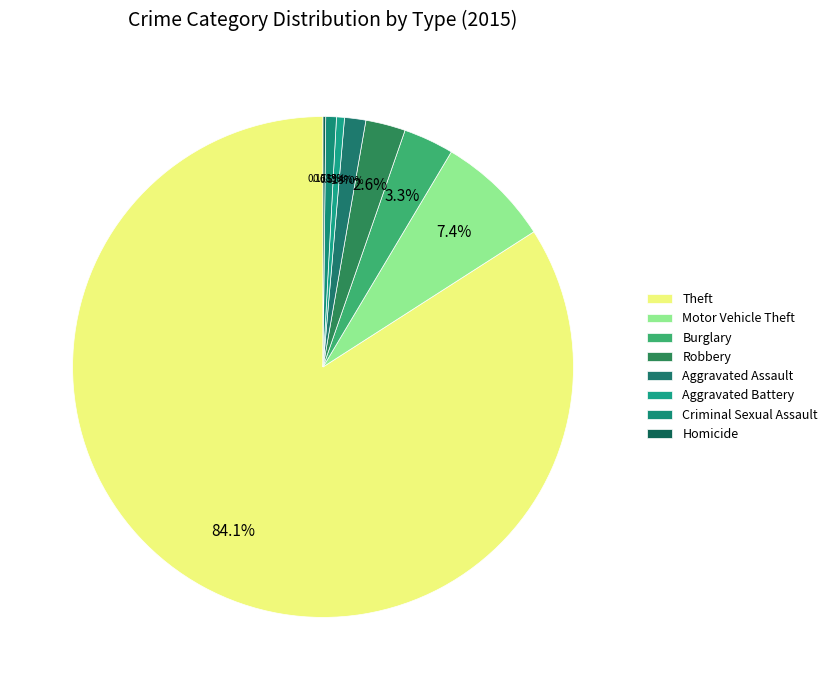

To the nearest percent, what percentage of the pie is Robbery?

3%